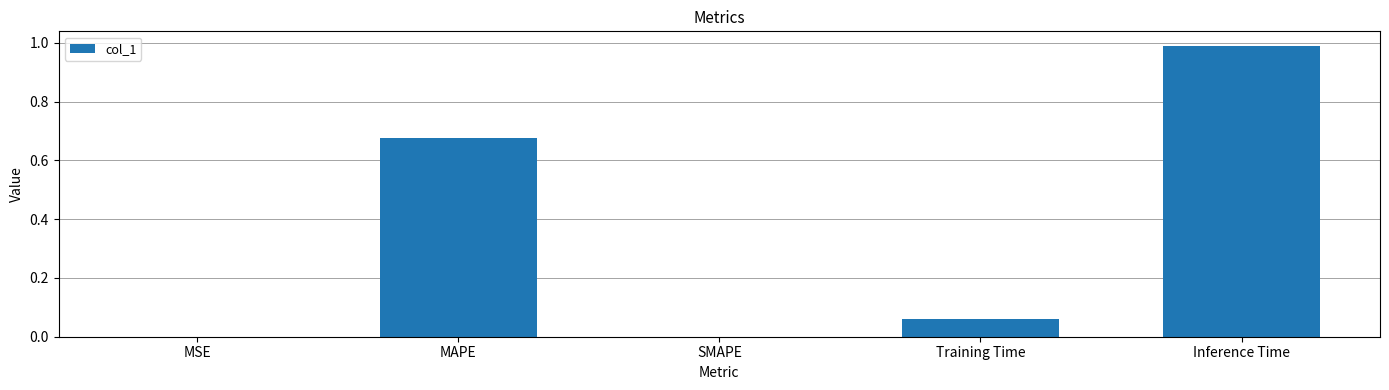

Between MSE and Training Time, which is larger?

Training Time